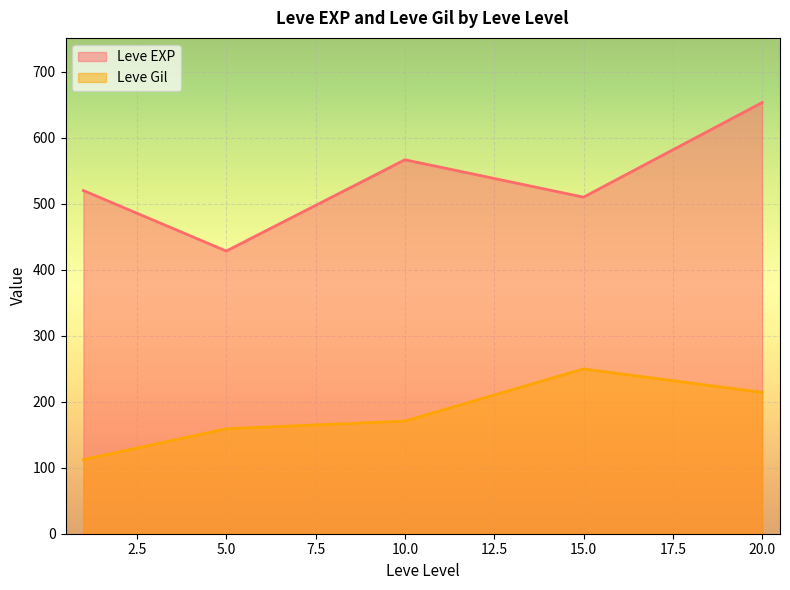

What is the greatest value displayed?

653.3